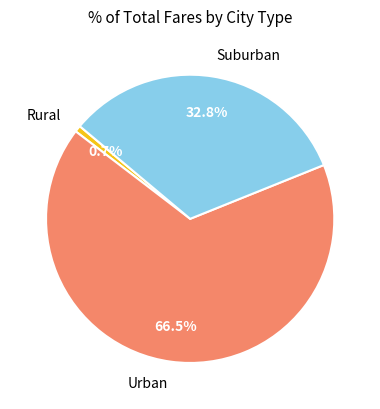

Which category accounts for the majority?

Urban